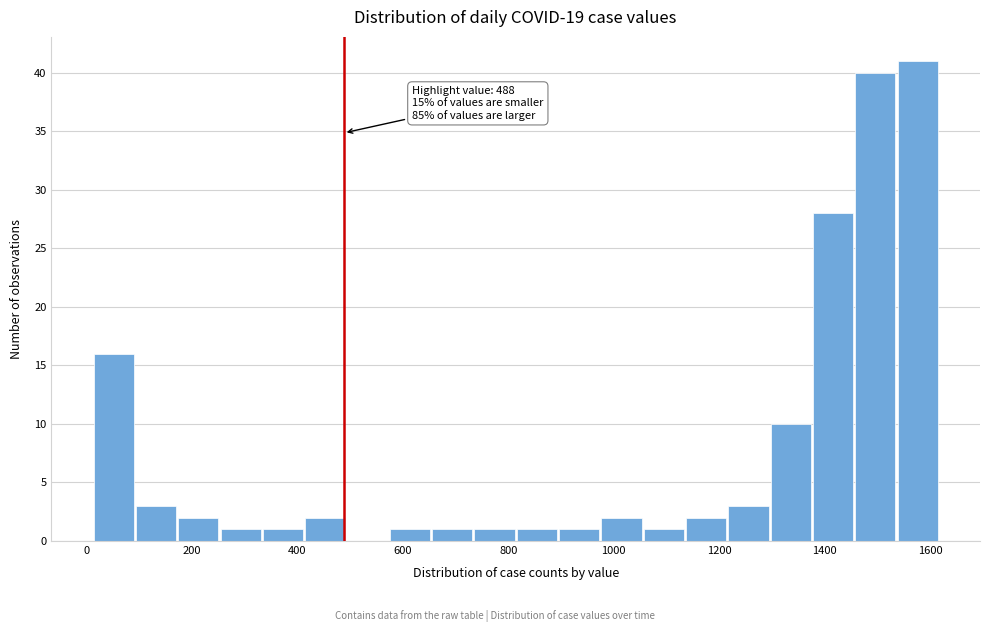

Over which range of the x-axis is the bar tallest?

1540 to 1620